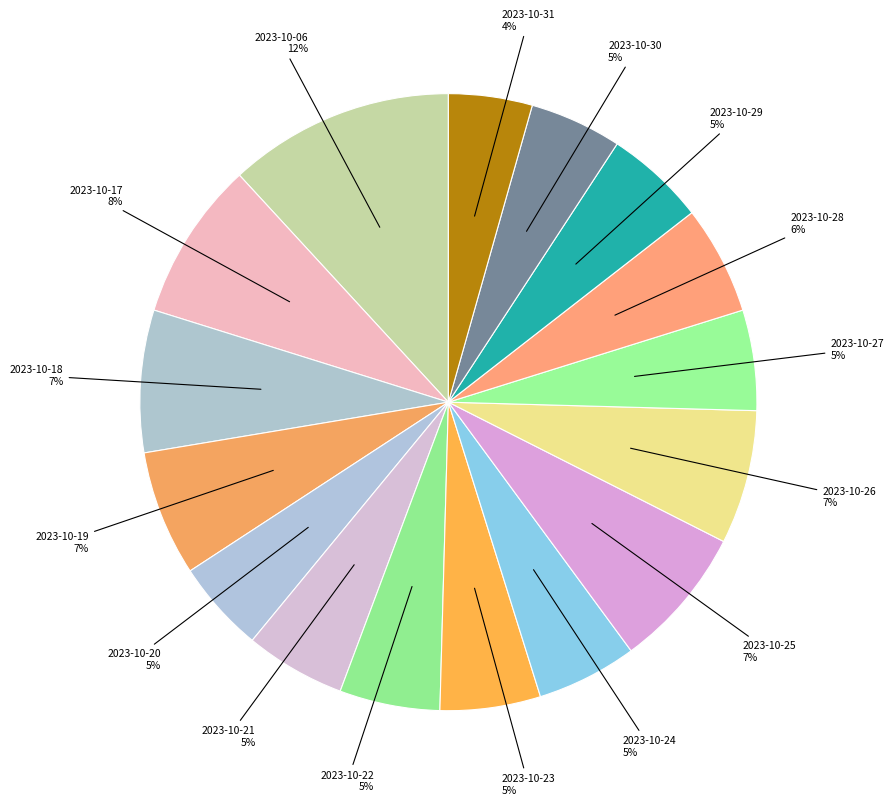

Is there any slice that represents more than half of the pie?

No